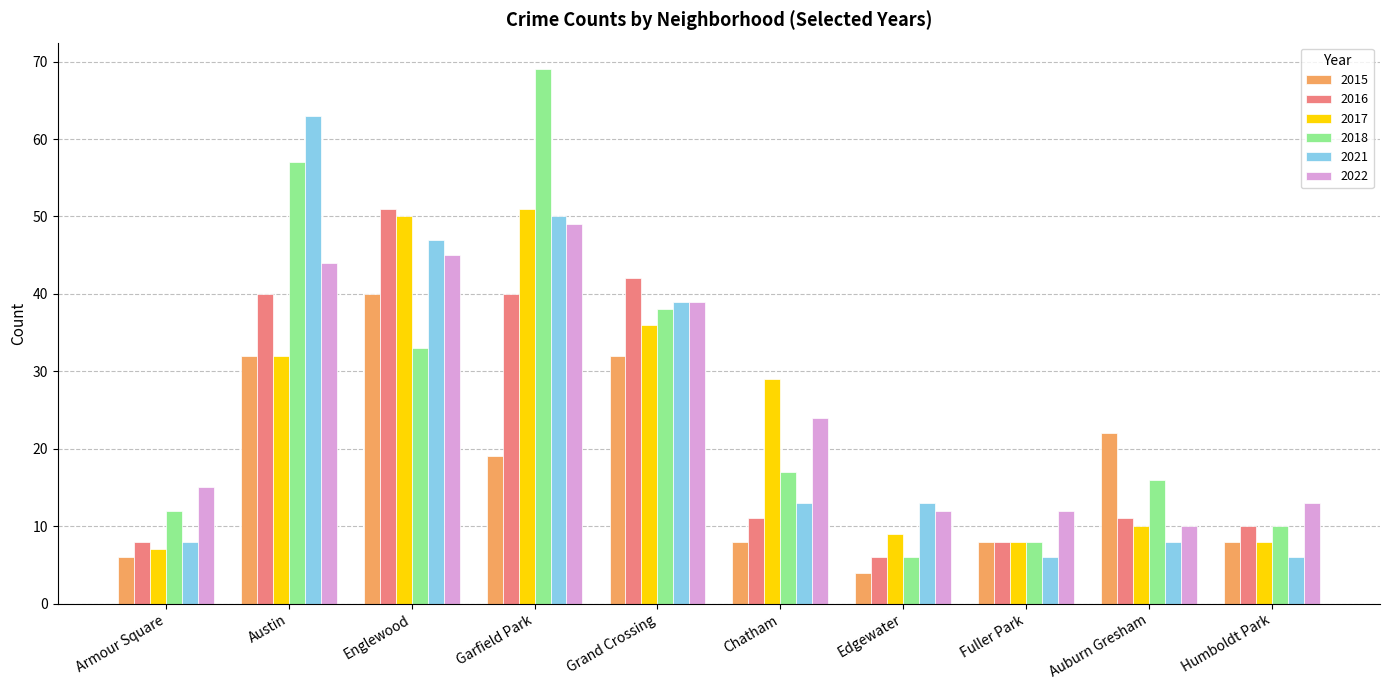

At how many categories does at least one series exceed 56?

2